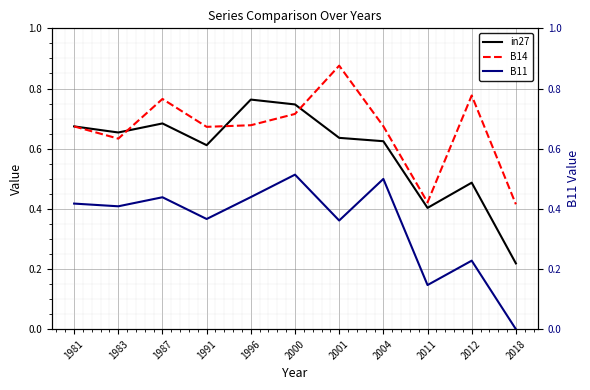

Which series has the widest spread of values?

in27